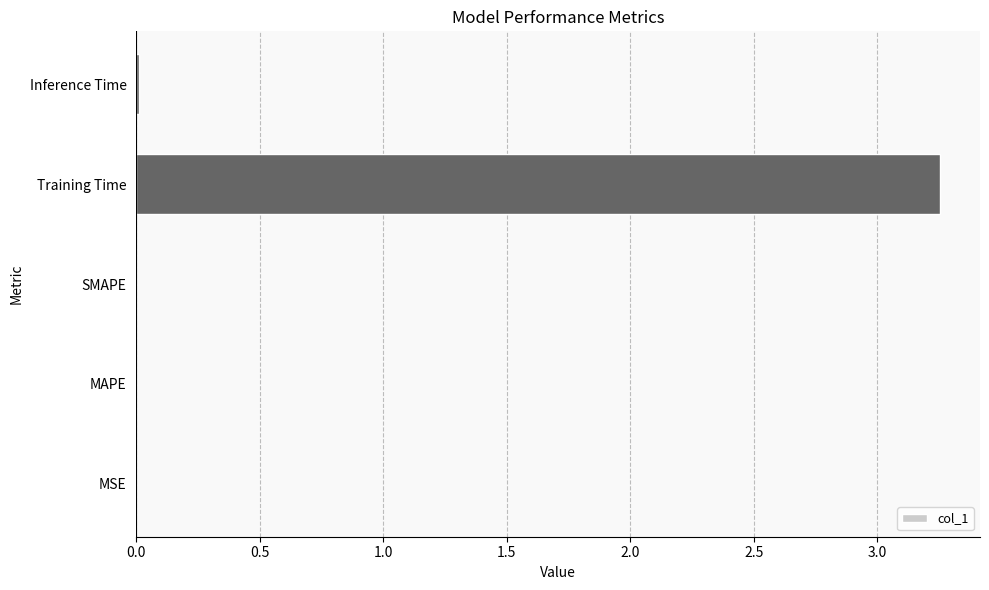

Is it true that the value at Training Time is 4.6?

False